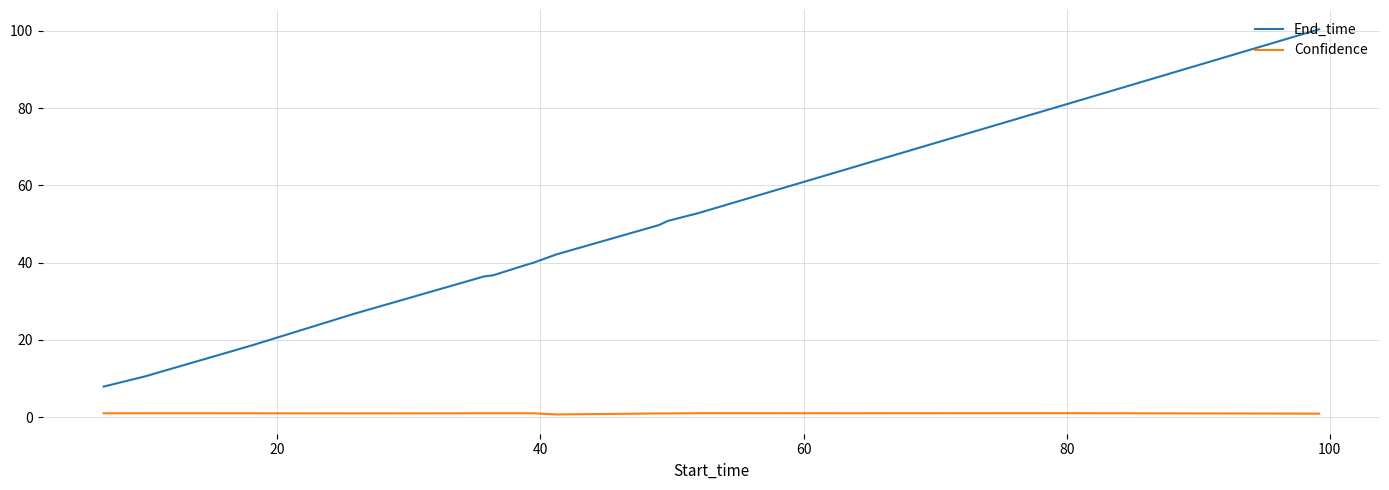

True or false: Confidence and End_time intersect in this chart.

False